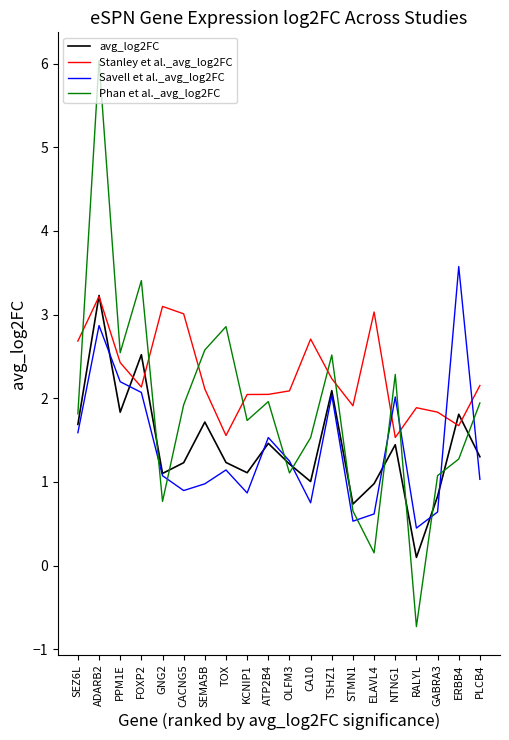

True or false: Phan et al._avg_log2FC has more than 0 points higher than both neighbors.

True